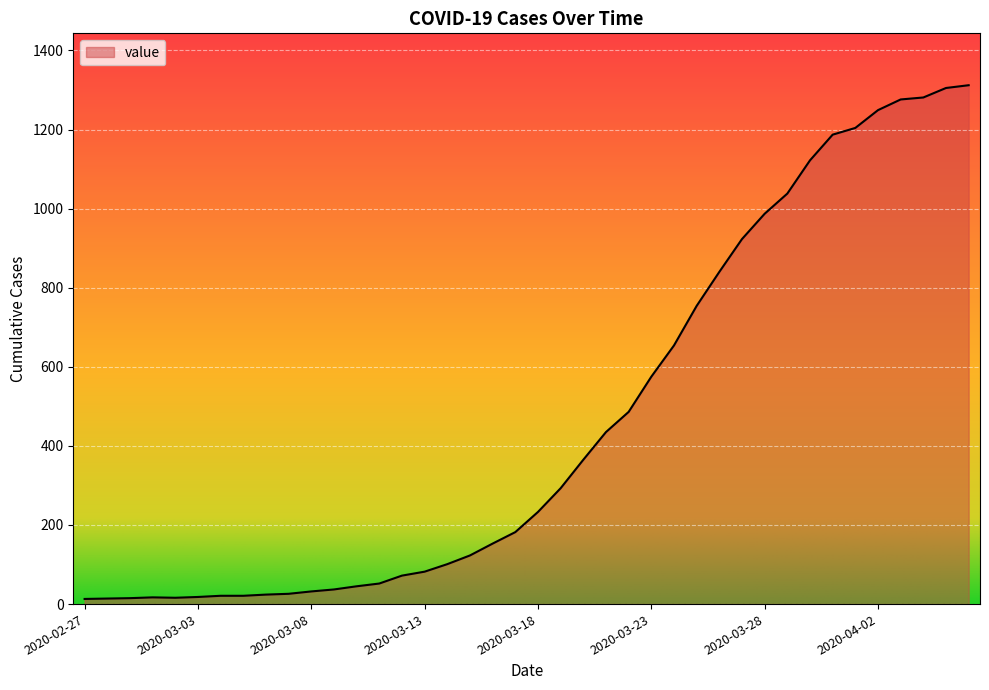

What is the greatest value displayed?

1312